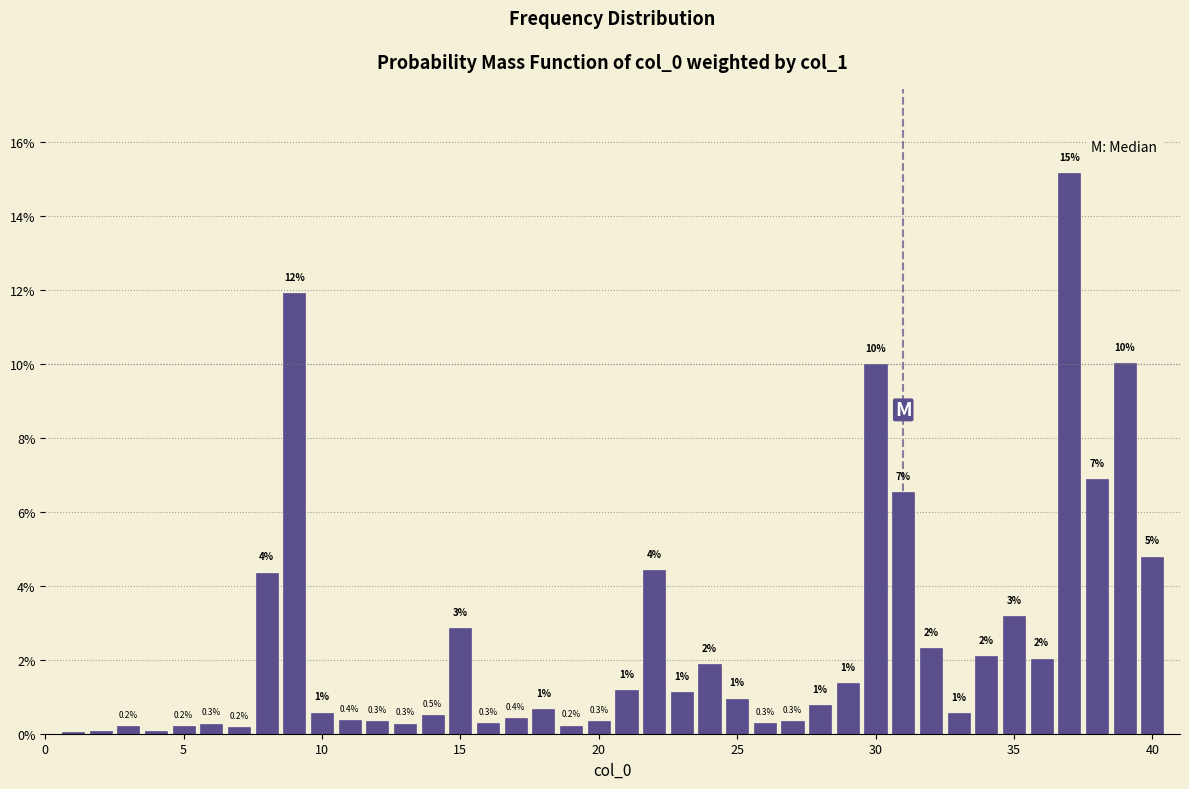

Read against the x-axis, roughly where is the centre of the tallest bar?

37.0